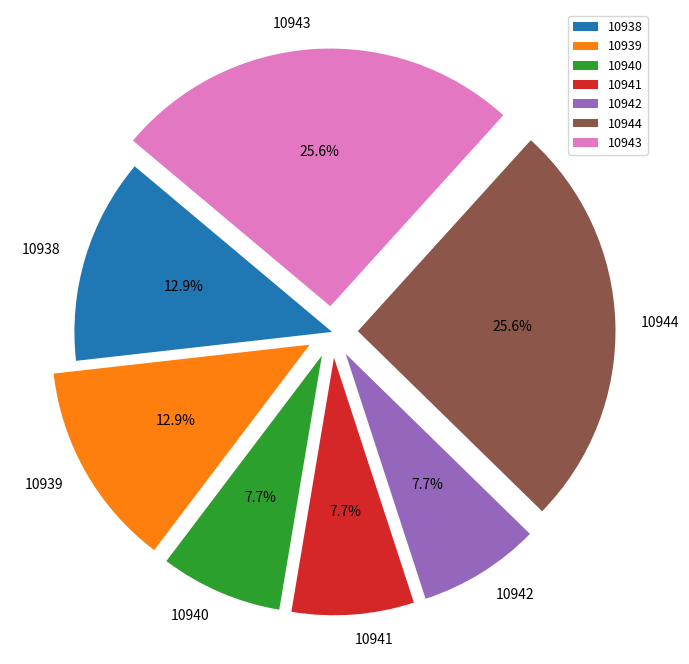

Is it true that 10940 is 8% of the pie?

True